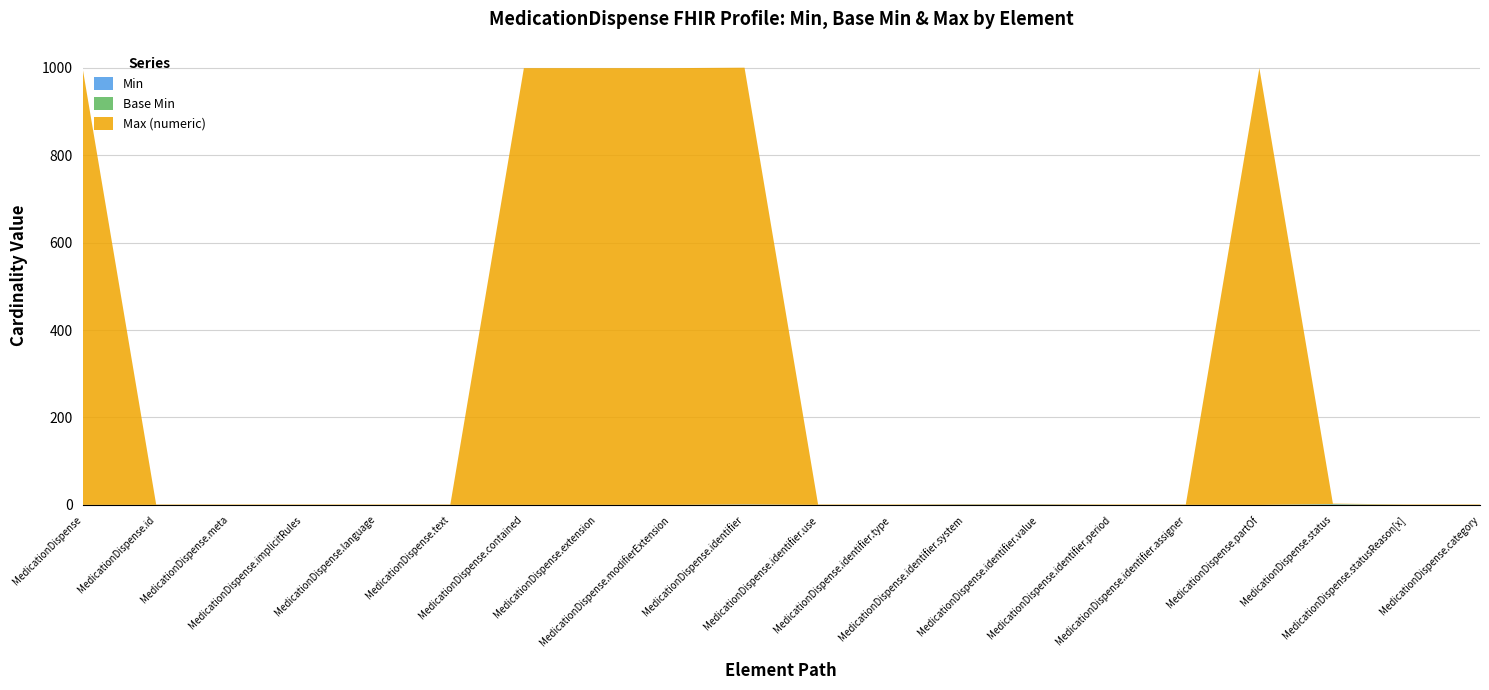

Reading left to right, transcribe all the data shown in this chart.

Min: 0	0	0	0	0	0	0	0	0	1	0	0	1	1	0	0	0	1	0	0
Base Min: 0	0	0	0	0	0	0	0	0	0	0	0	0	0	0	0	0	1	0	0
Max (numeric): 999	1	1	1	1	1	999	999	999	999	1	1	1	1	1	1	999	1	1	1